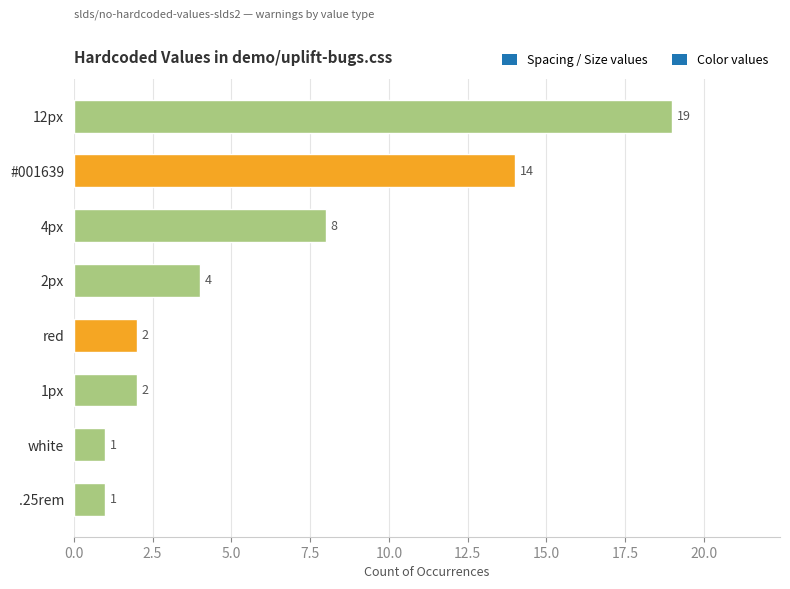

What is the greatest value displayed?

19